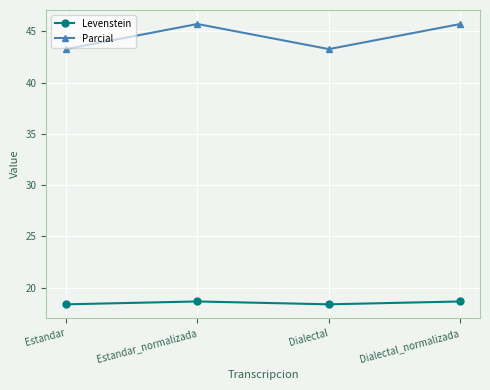

What position from the right is Dialectal_normalizada?

1